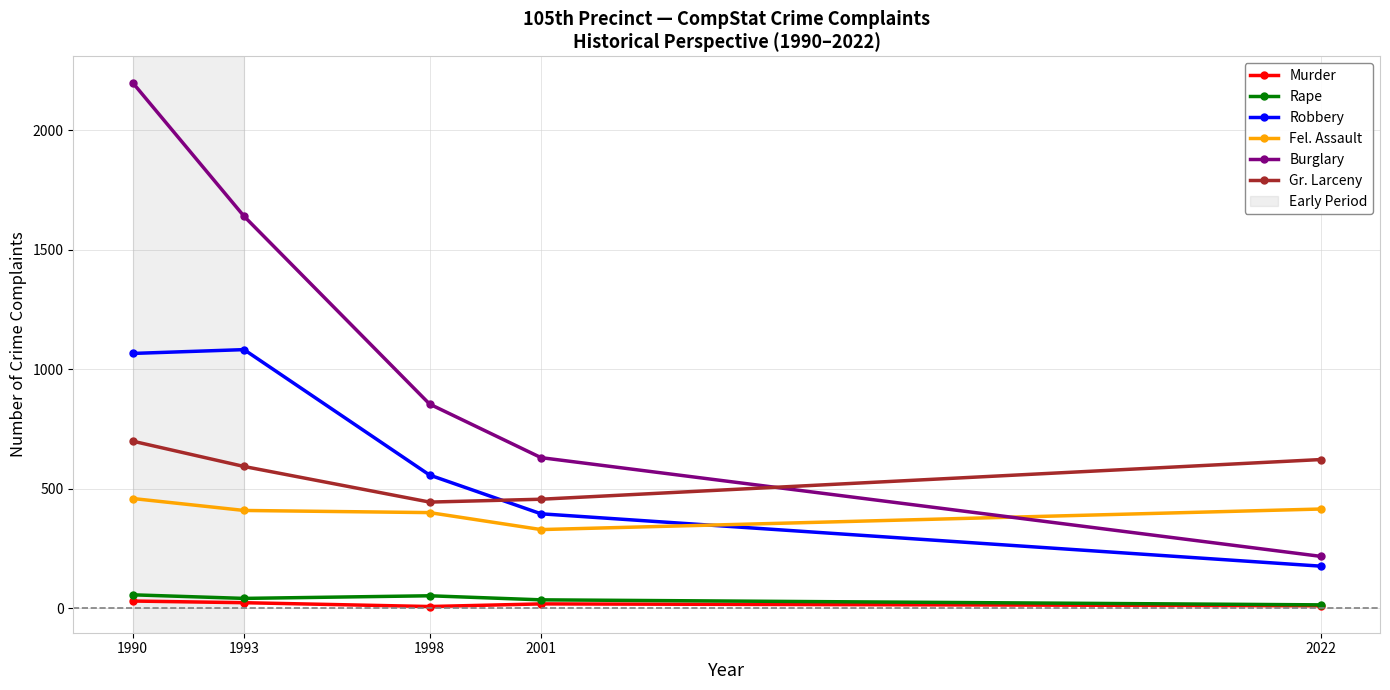

How many lines are shown in the chart?

6